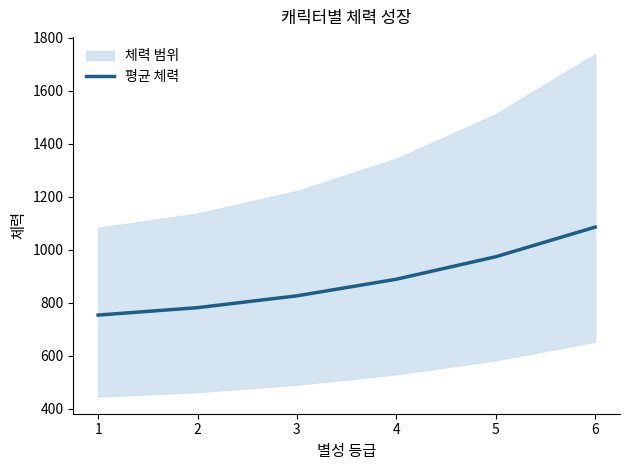

The value of 평균 체력 at 5 is 1328.9. True or false?

False